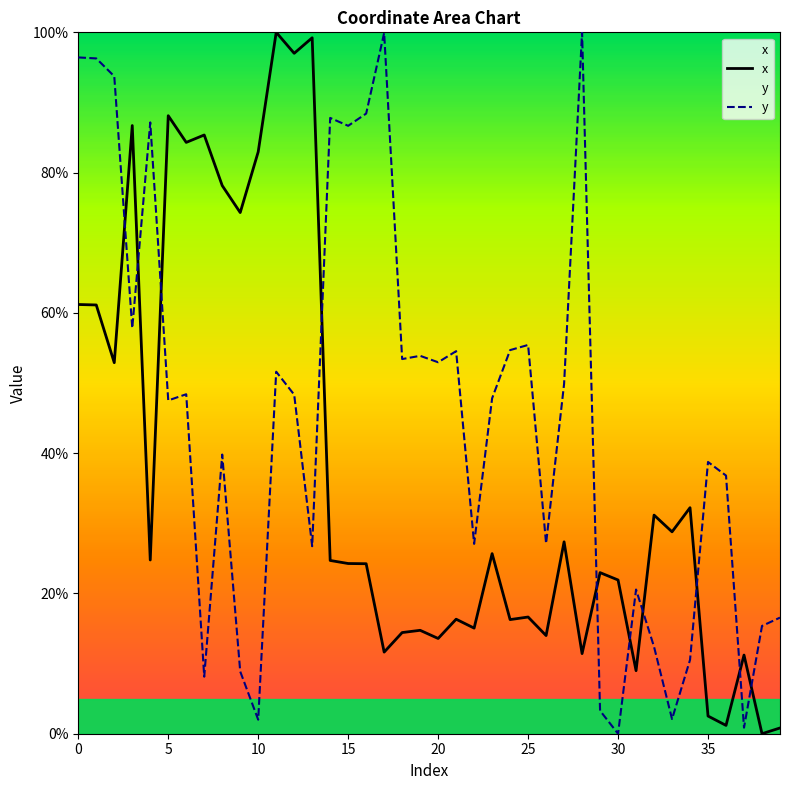

What is the value of the y point at the 1st from the left?

96.4